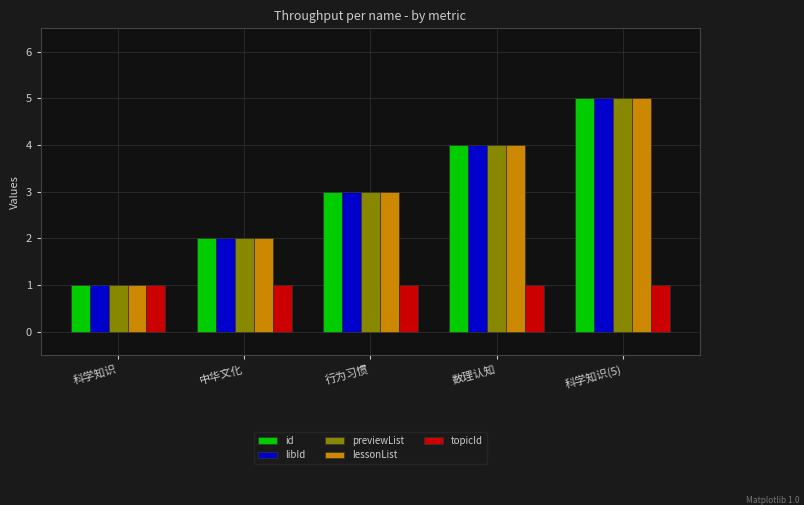

What is the value of the id bar at the 3rd from the left?

3